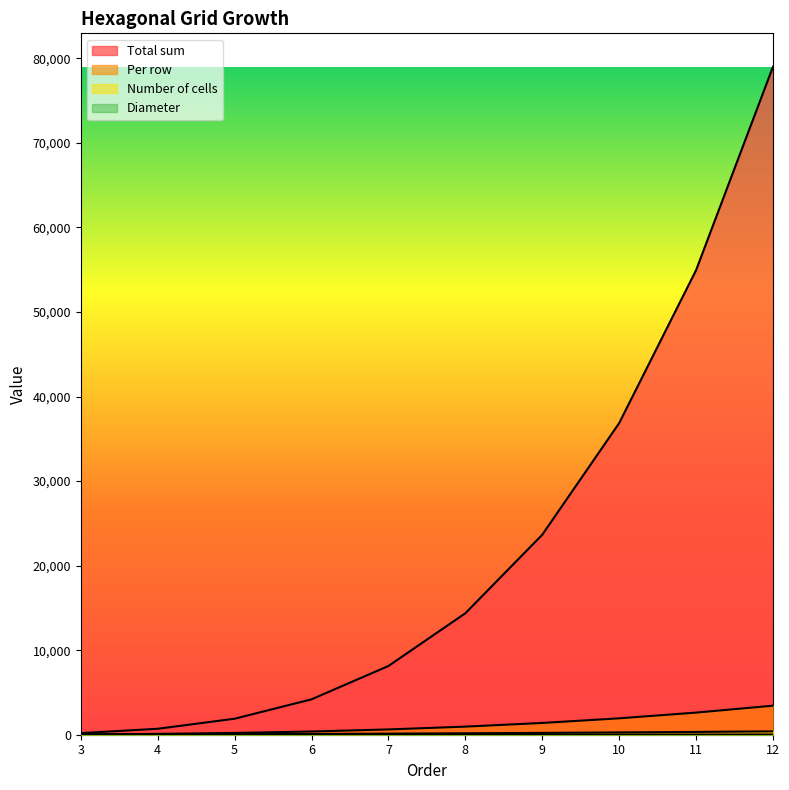

Reading right to left, transcribe all the data shown in this chart.

Diameter: 12=23.0	11=21.0	10=19.0	9=17.0	8=15.0	7=13.0	6=11.0	5=9.0	4=7.0	3=5.0
Number of cells: 12=397.0	11=331.0	10=271.0	9=217.0	8=169.0	7=127.0	6=91.0	5=61.0	4=37.0	3=19.0
Total sum: 12=79003.0	11=54946.0	10=36856.0	9=23653.0	8=14365.0	7=8128.0	6=4186.0	5=1891.0	4=703.0	3=190.0
Per row: 12=3434.9	11=2616.5	10=1939.8	9=1391.3	8=957.7	7=625.2	6=380.6	5=210.1	4=100.4	3=38.0